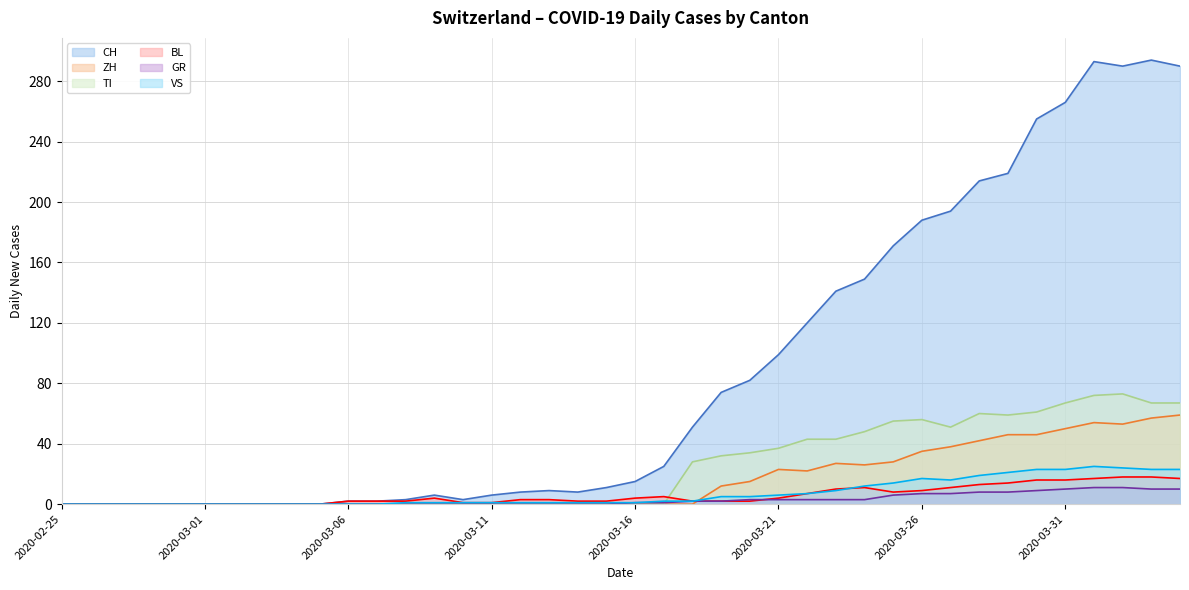

What is the label of the 22nd point from the left?

2020-03-17